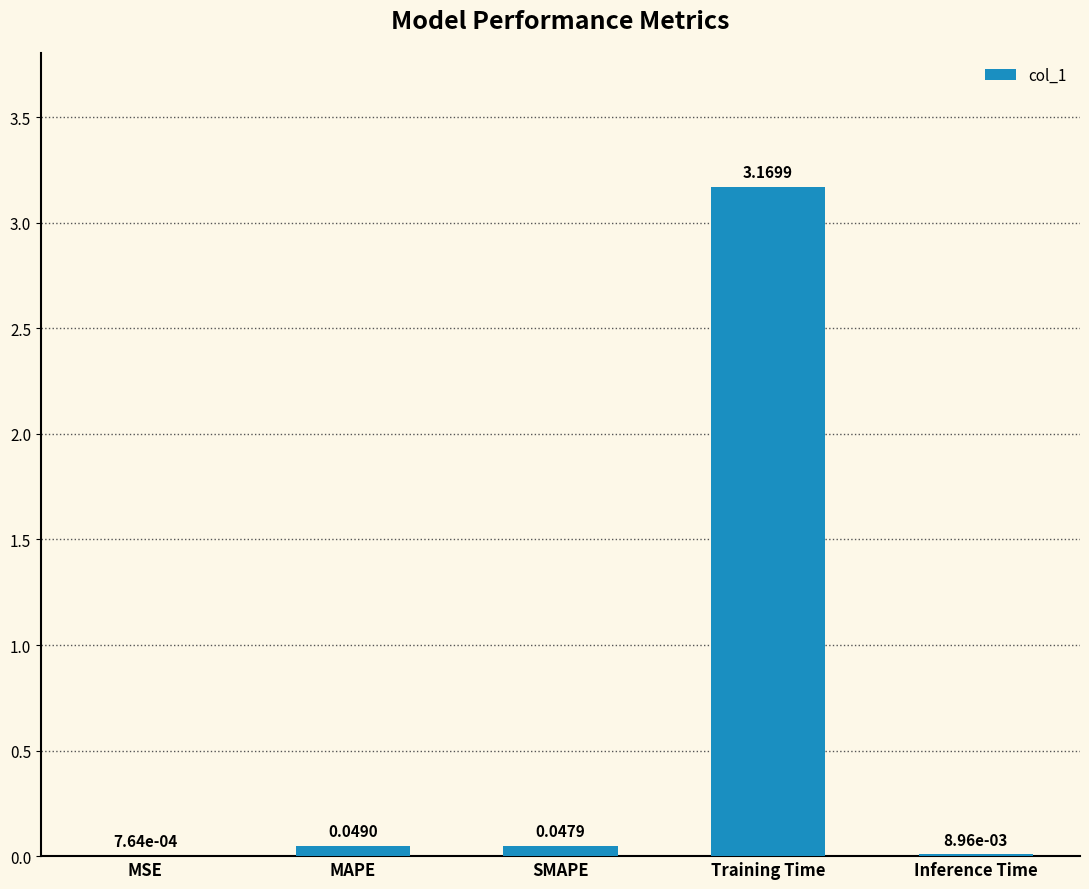

At which category does the chart reach its peak across all series?

Training Time